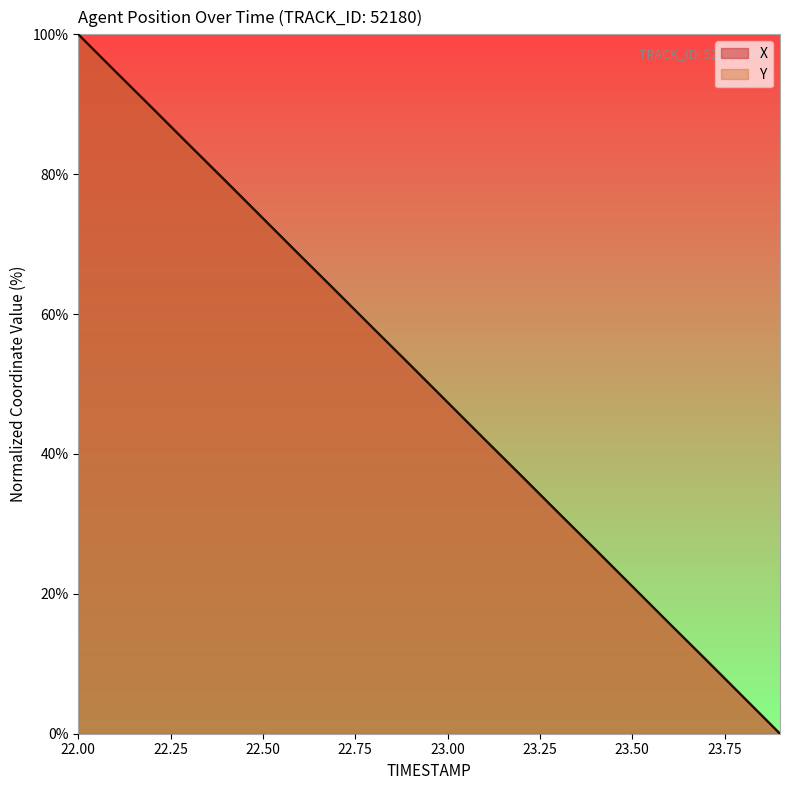

What is the difference between the Y values at 22.2 and 22.5?

15.8